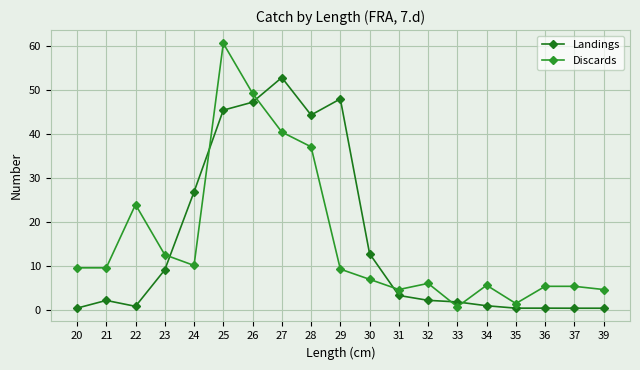

Where is Landings nearest to the value 26?

24